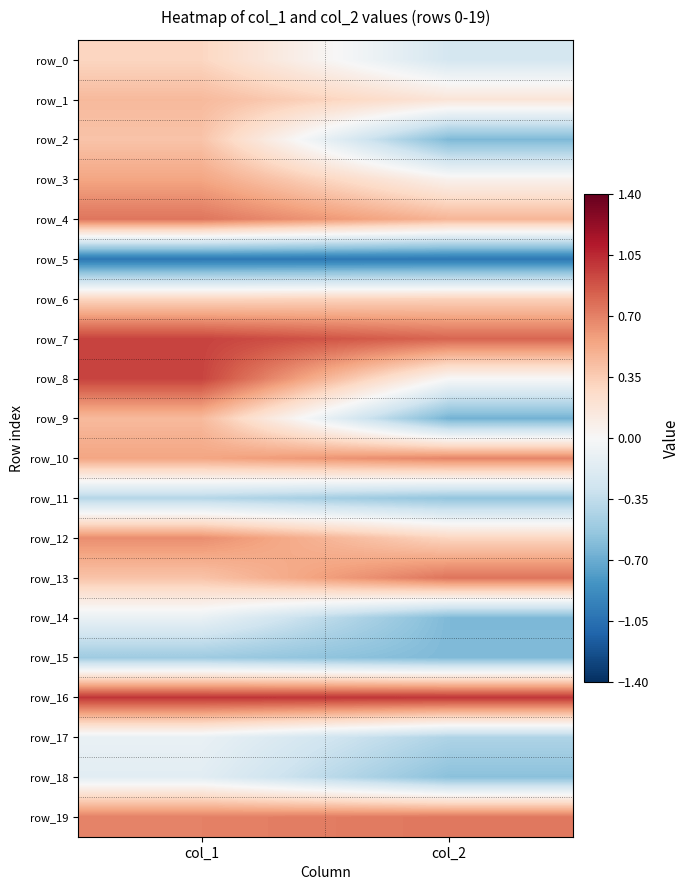

What is the sum of all row_6 values?

0.6